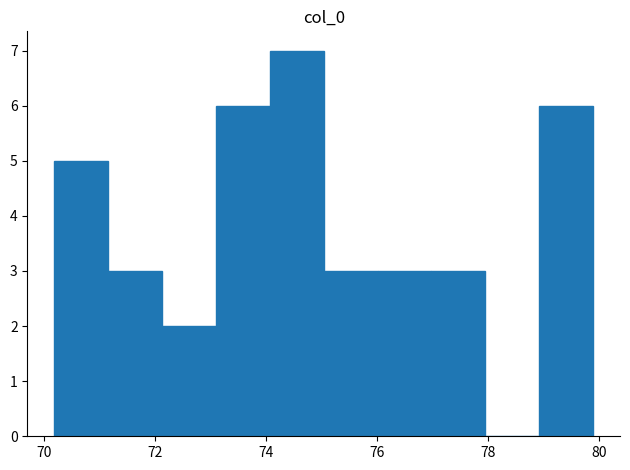

Reading left to right, list every bar in this chart as the range it spans on the x-axis followed by its height. Neither the bar edges nor the heights are printed on the chart, so give them approximately, as read against the axes.

70.2 to 71.2: 5
71.2 to 72.2: 3
72.2 to 73.0: 2
73.0 to 74.0: 6
74.0 to 75.0: 7
75.0 to 76.0: 3
76.0 to 77.0: 3
77.0 to 78.0: 3
78.0 to 79.0: 0
79.0 to 79.8: 6